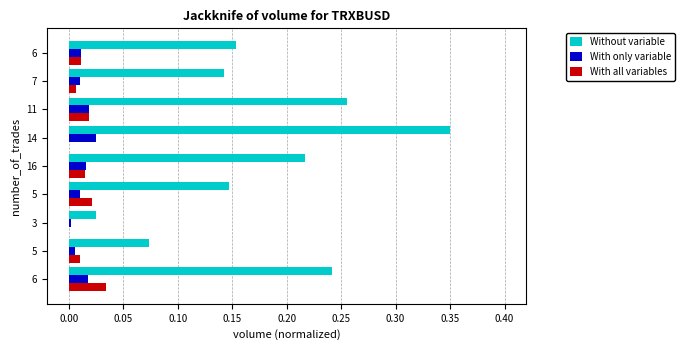

What are all the series names shown in the legend?

Without variable, With only variable, With all variables